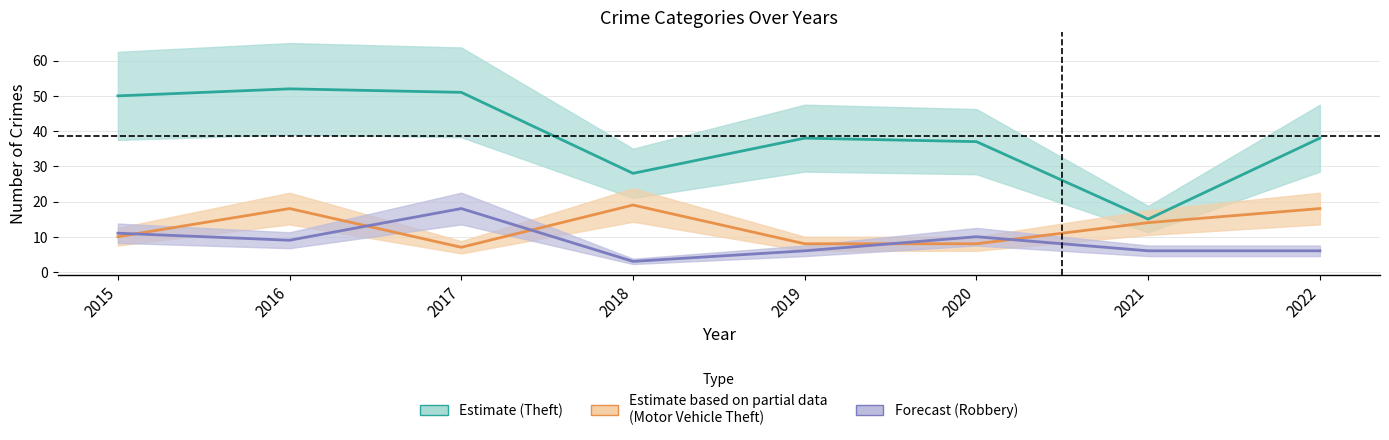

Reading left to right, list all the values displayed in this chart.

Theft: 2015=50	2016=52	2017=51	2018=28	2019=38	2020=37	2021=15	2022=38
Motor Vehicle Theft: 2015=10	2016=18	2017=7	2018=19	2019=8	2020=8	2021=14	2022=18
Robbery: 2015=11	2016=9	2017=18	2018=3	2019=6	2020=10	2021=6	2022=6